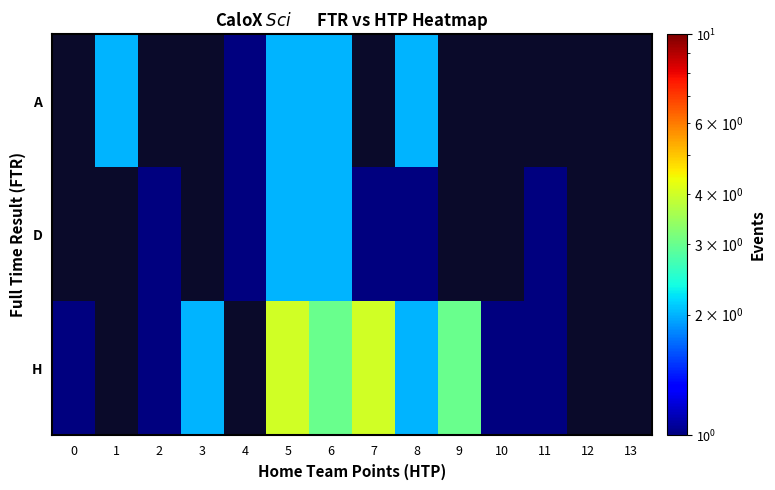

What is the total value across all series at 1?

2